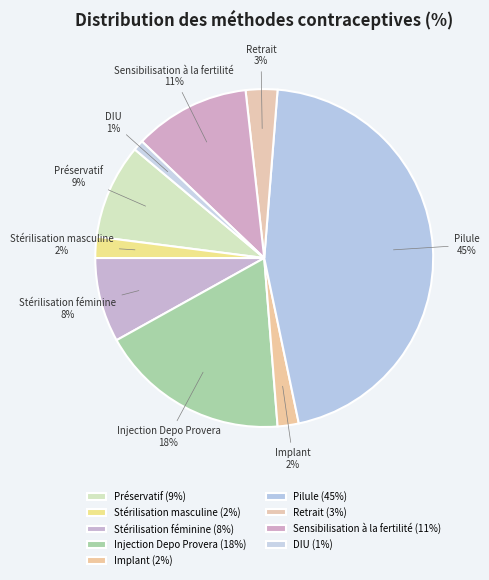

To the nearest percent, what is the combined percentage of Stérilisation masculine and Implant?

4%